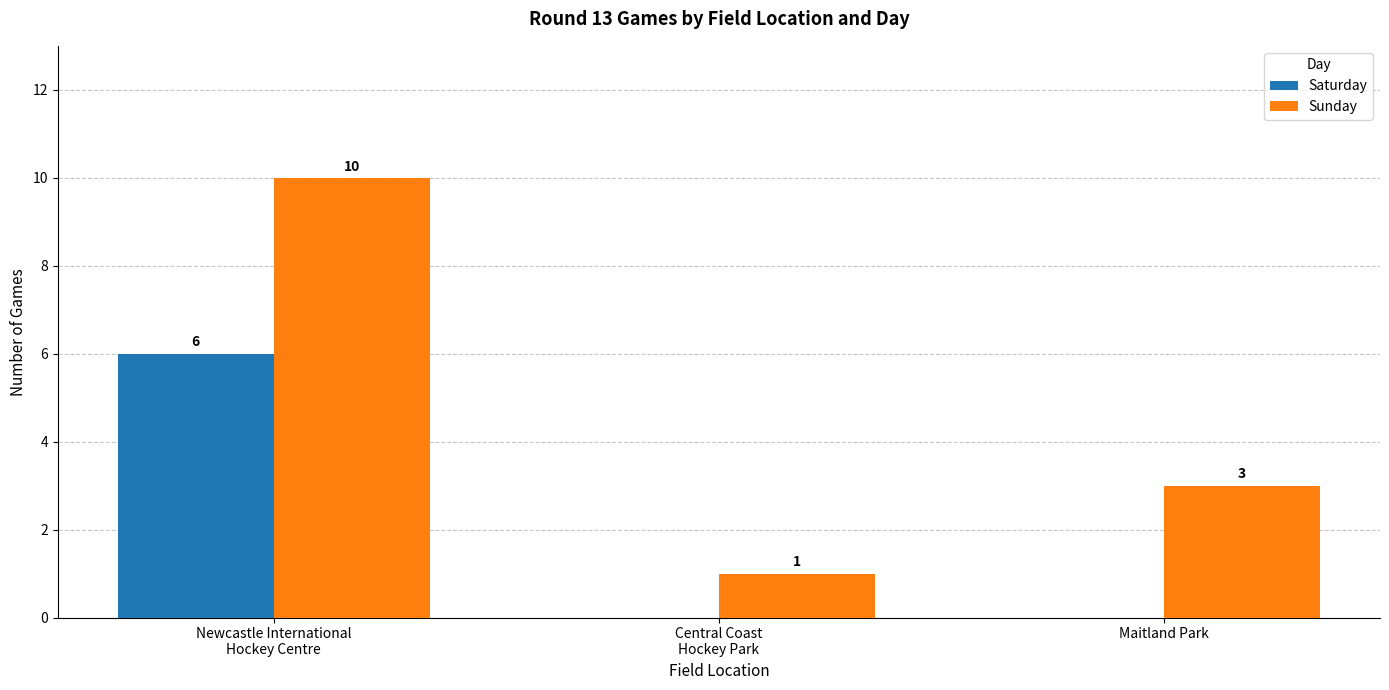

What is the sum of all Sunday values?

14